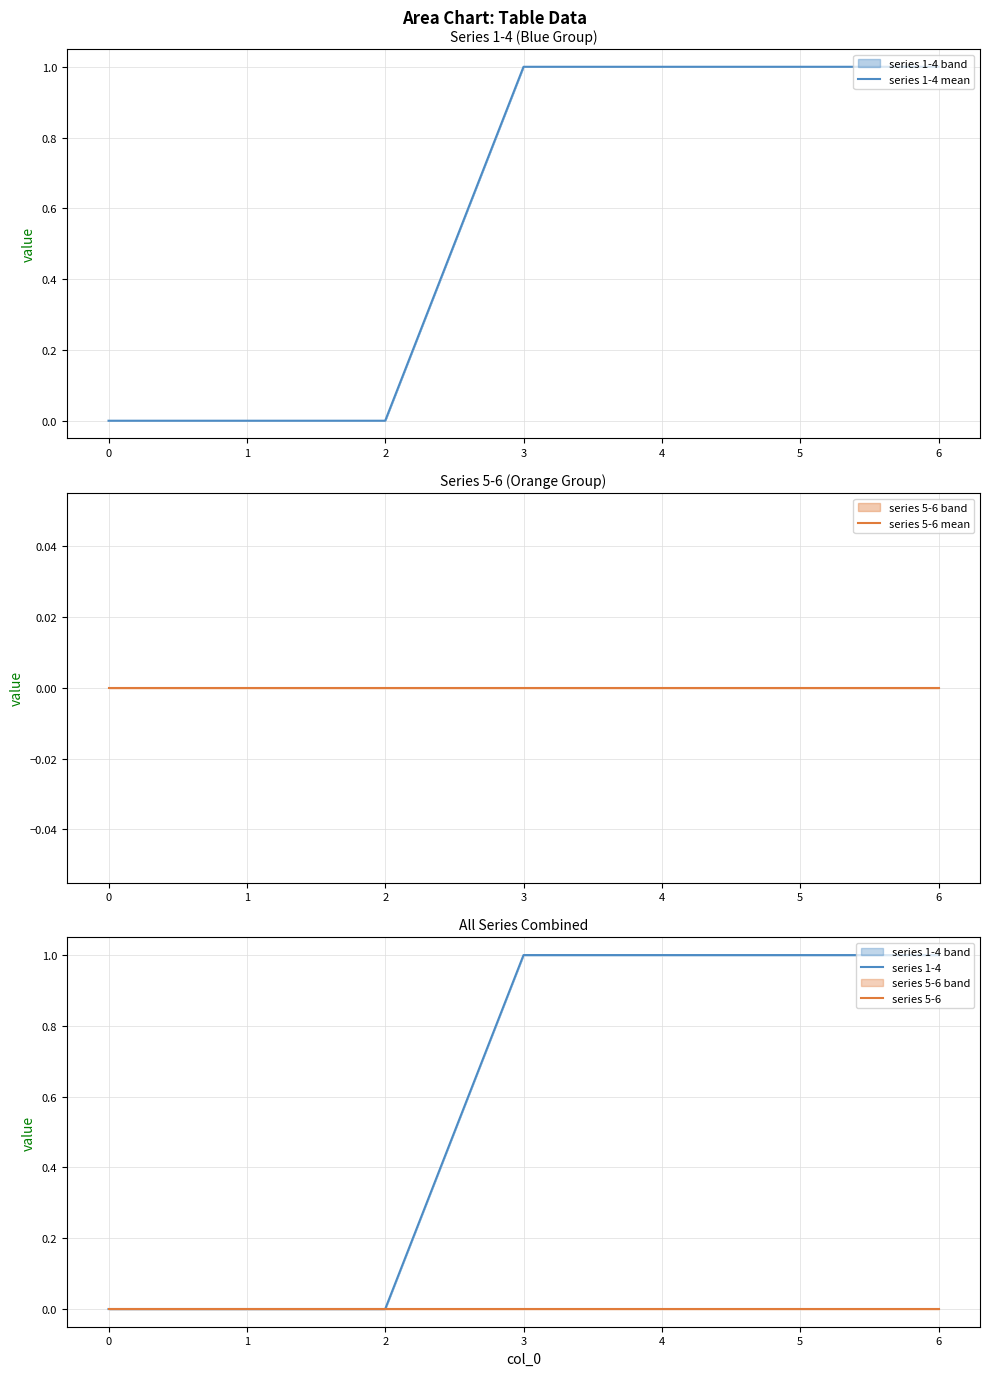

Reading left to right, transcribe all the data shown in this chart.

series 1-4 mean: 0	0	0	1	1	1	1
series 5-6 mean: 0	0	0	0	0	0	0
series 1-4: 0	0	0	1	1	1	1
series 5-6: 0	0	0	0	0	0	0